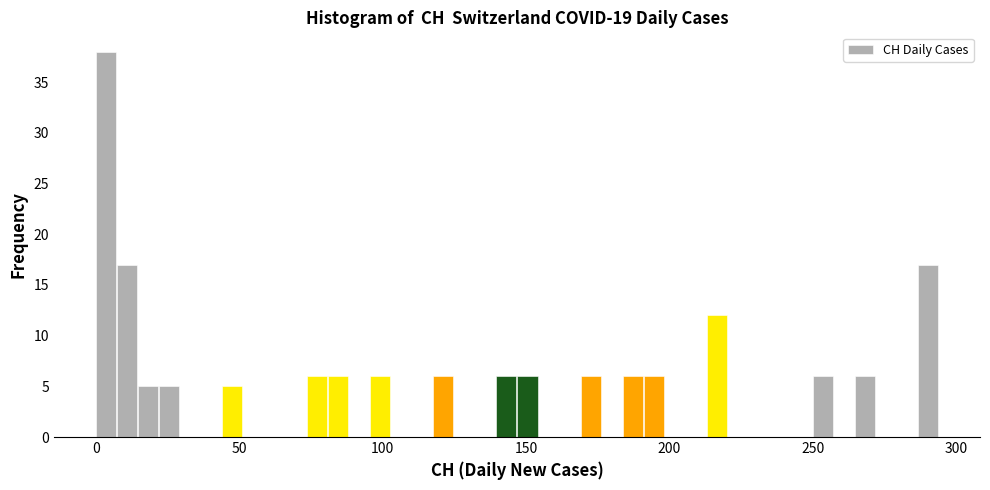

Around what value on the x-axis is the tallest bar? Give the approximate position of its centre, as read against the axis.

5